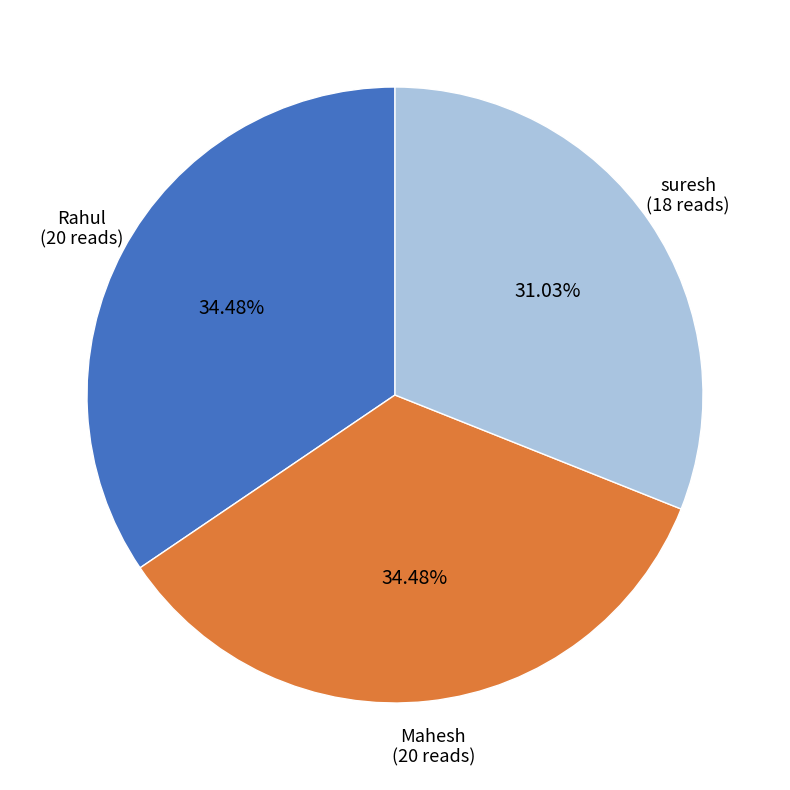

Is it true that suresh is 31% of the pie?

True